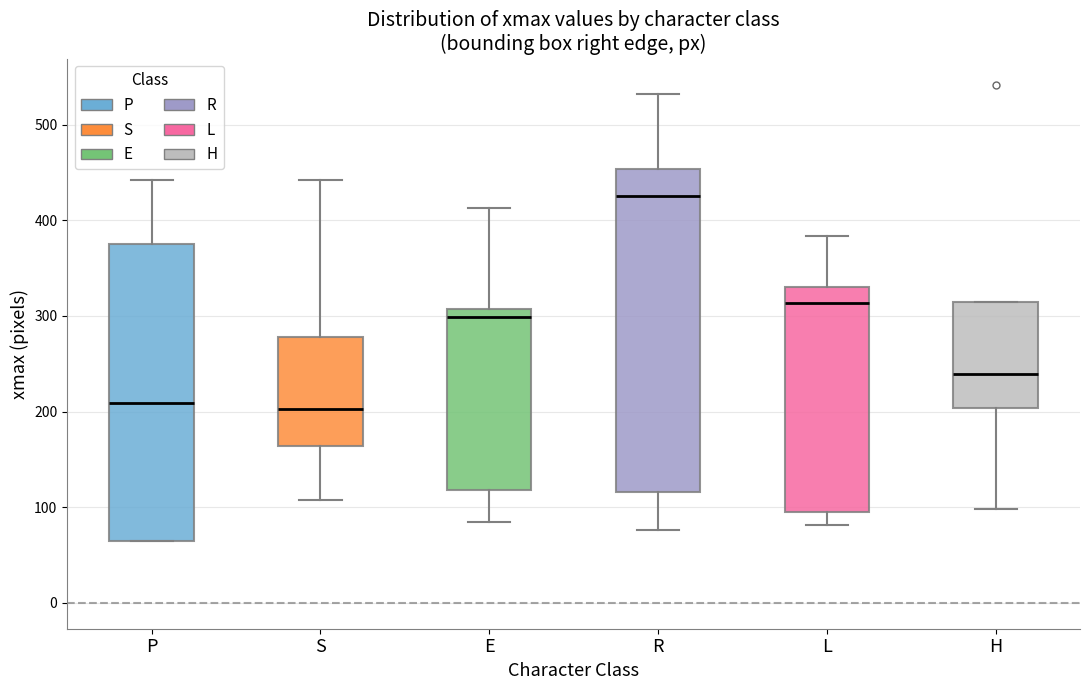

Reading left to right, transcribe this box plot: for each box, give where its median line is, the range the box spans, and where its two whiskers end, as read against the y-axis. The values are not printed on the chart, so give them approximately, as read against the axis.

P: median 210, box 70 to 380, whiskers 70 to 440
S: median 200, box 160 to 280, whiskers 110 to 440
E: median 300, box 120 to 310, whiskers 90 to 410
R: median 430, box 120 to 450, whiskers 80 to 530
L: median 310, box 100 to 330, whiskers 80 to 380
H: median 240, box 200 to 310, whiskers 100 to 310